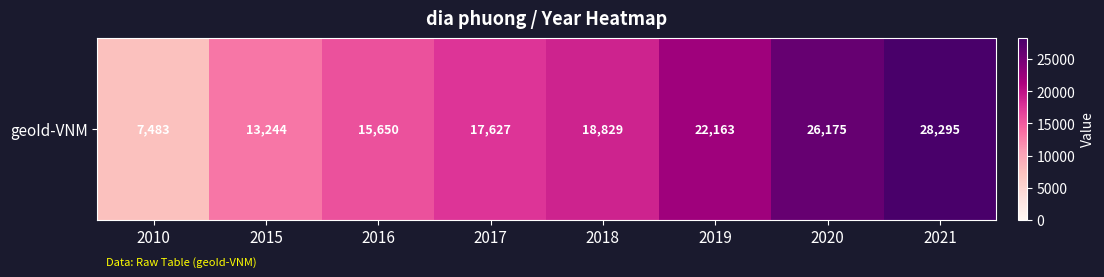

How many categories are shown in the chart?

8